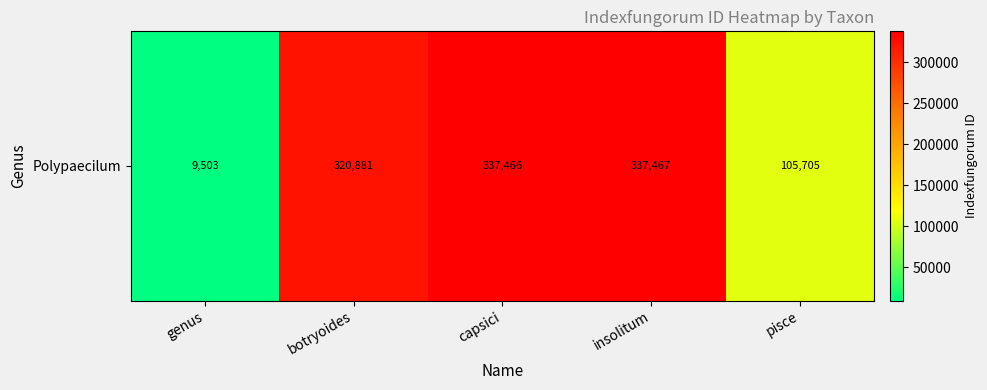

What is the maximum value shown in the chart?

337467